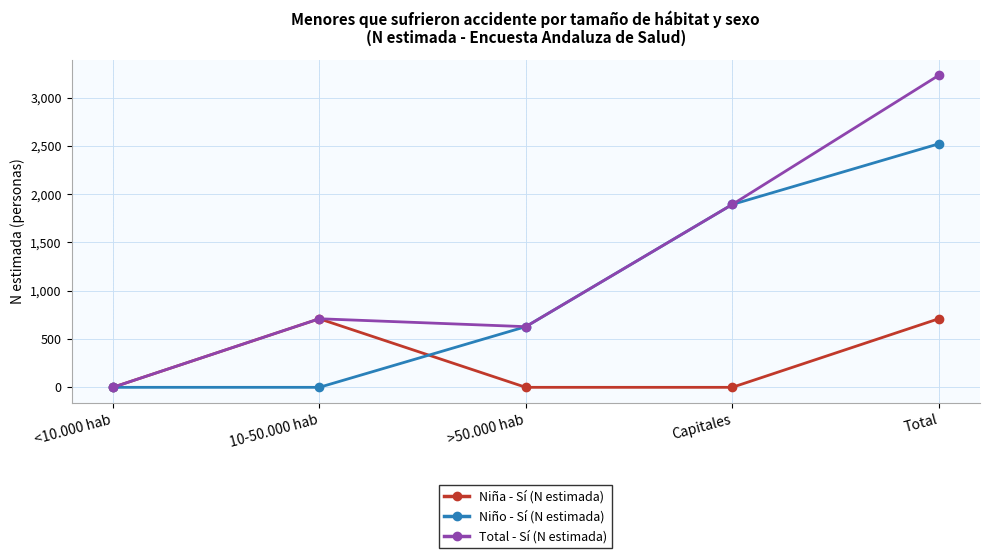

What is the total value across all series at Capitales?

3786